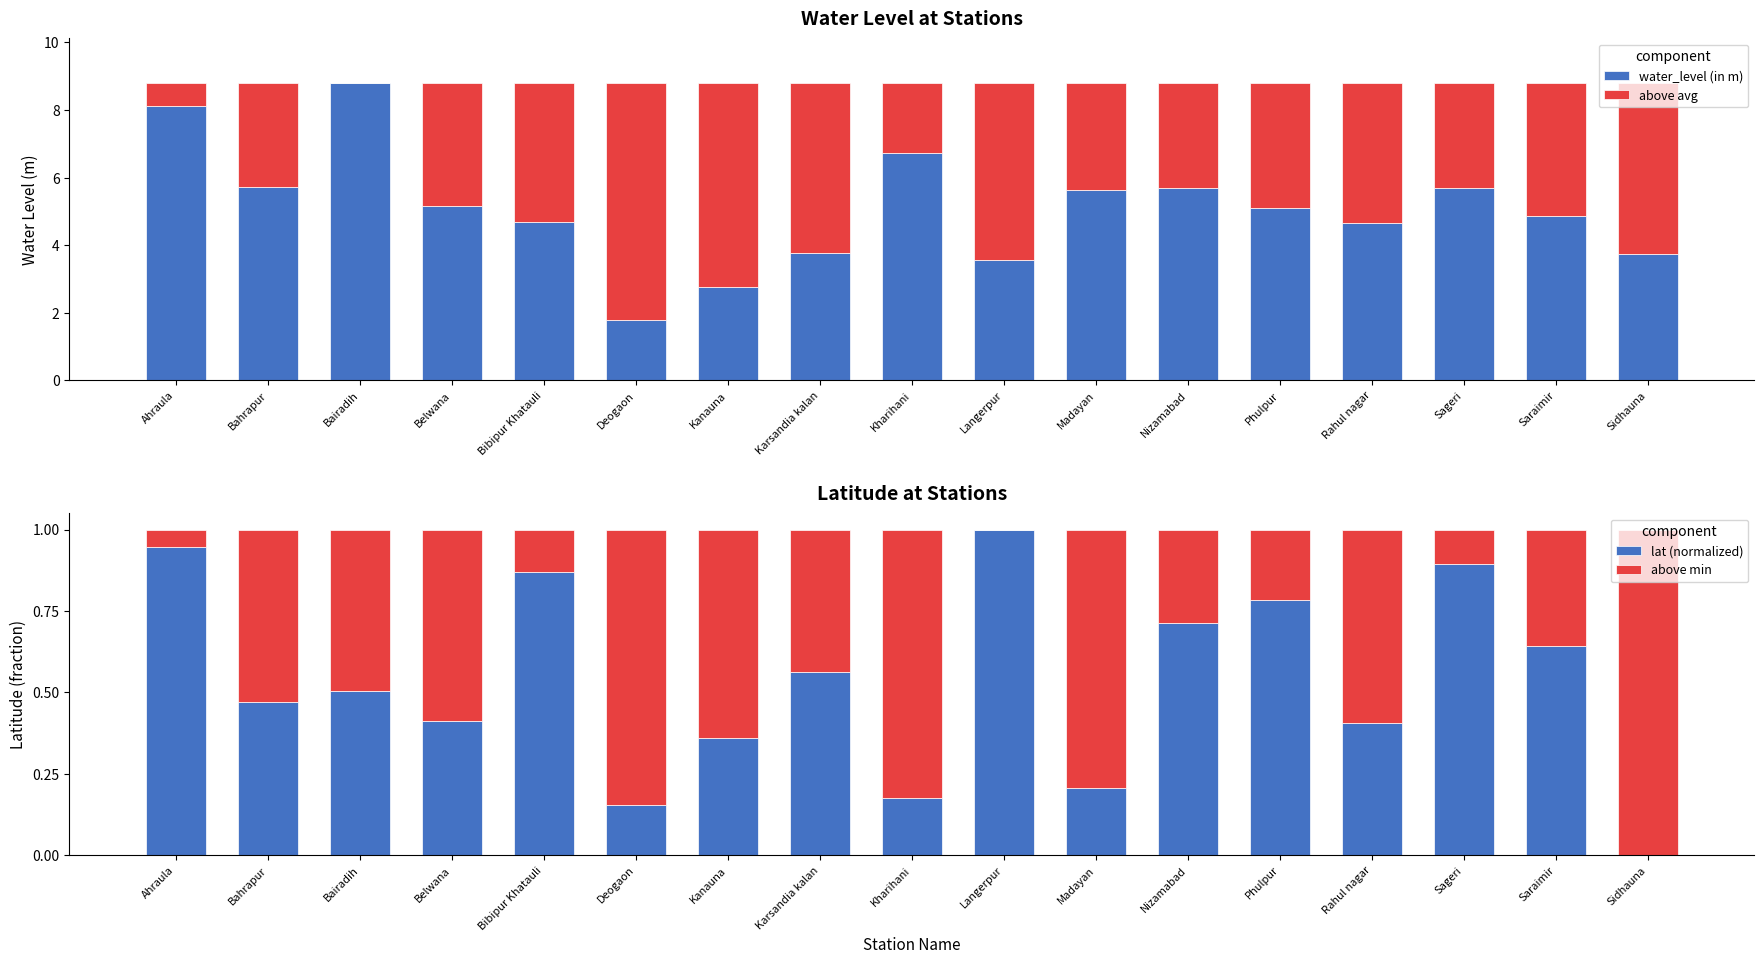

Is it true that lat (normalized) equals 0.3 at Nizamabad?

False